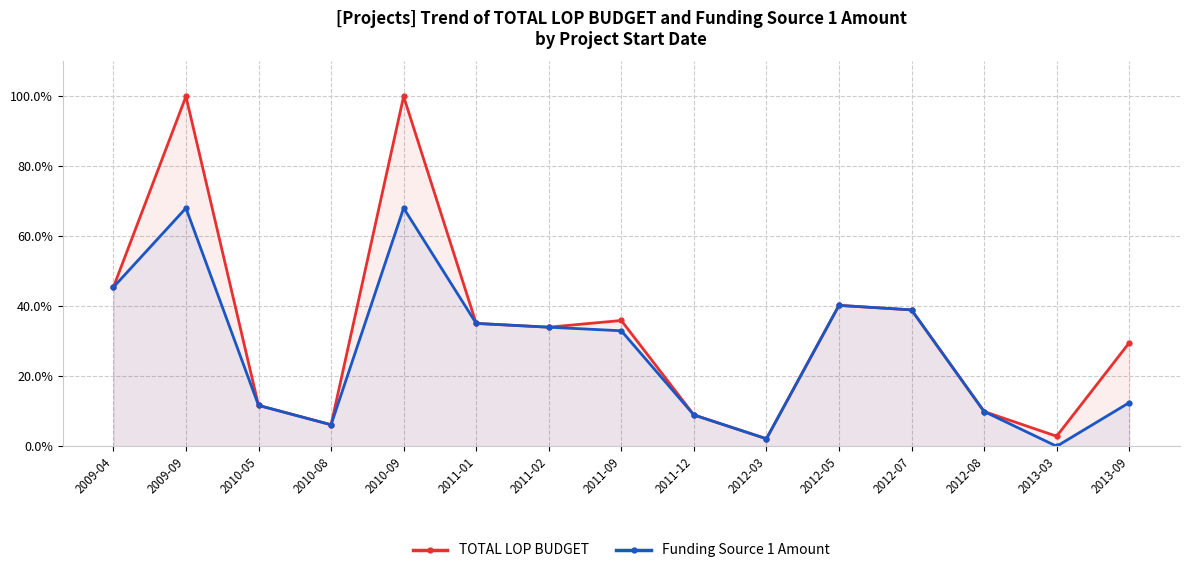

What is the value of the Funding Source 1 Amount point at the 11th from the left?

40.3